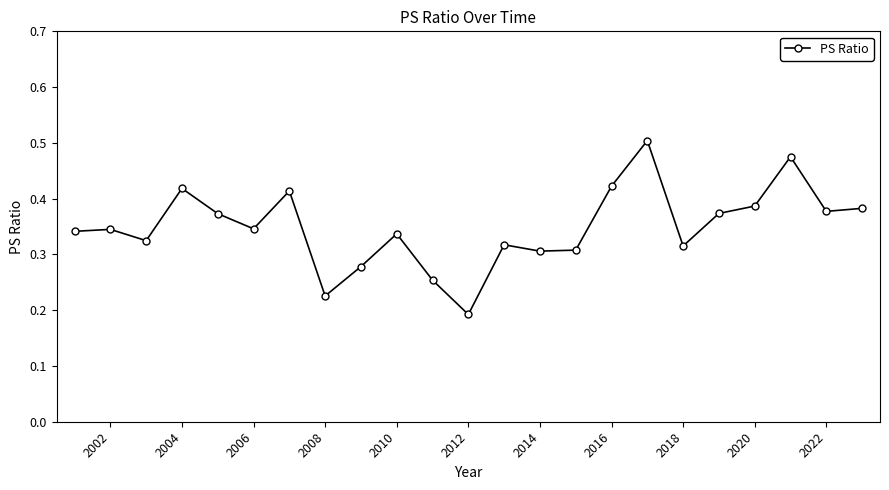

True or false: there are more than 2 points higher than both neighbors.

True